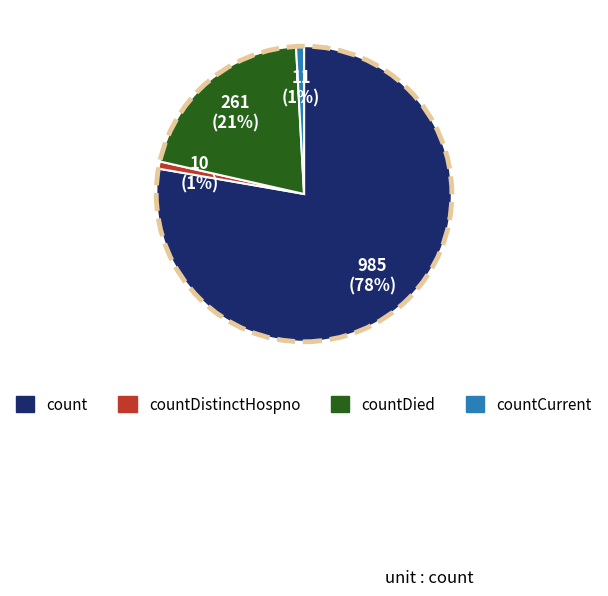

Does any single category account for the majority?

Yes